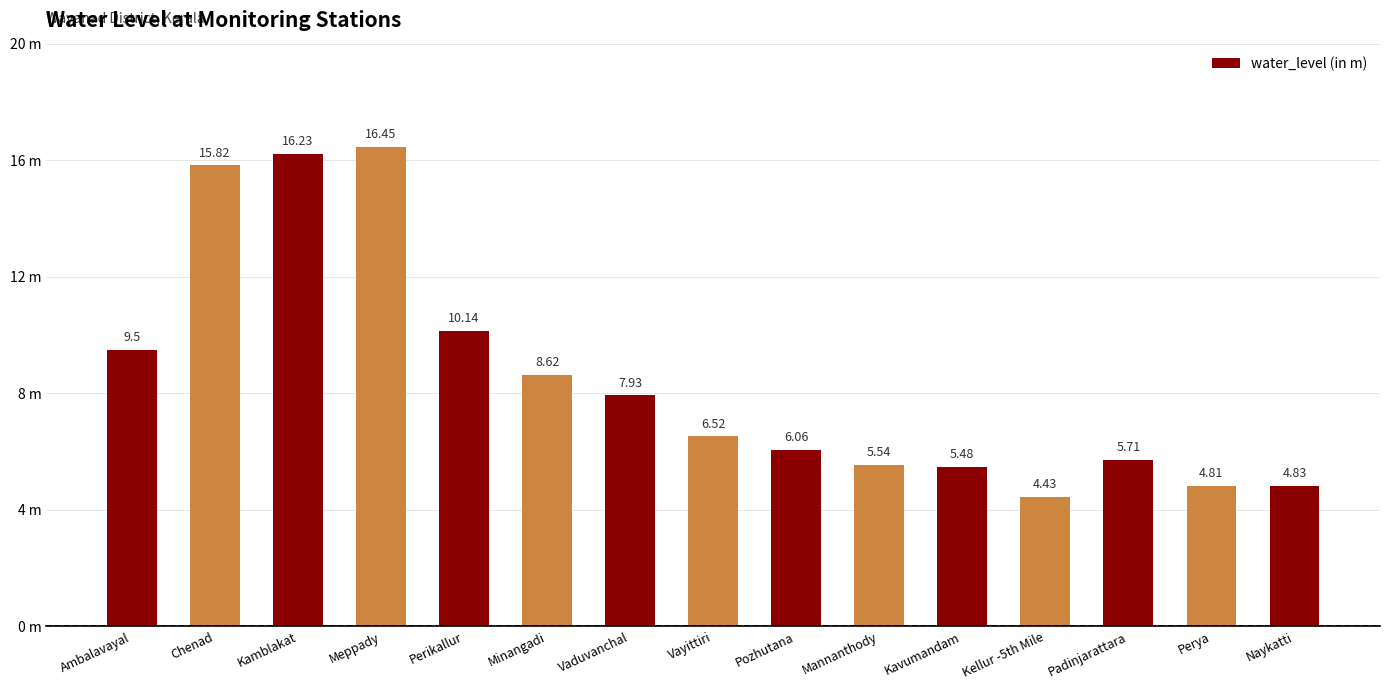

Does the chart contain any negative values?

No